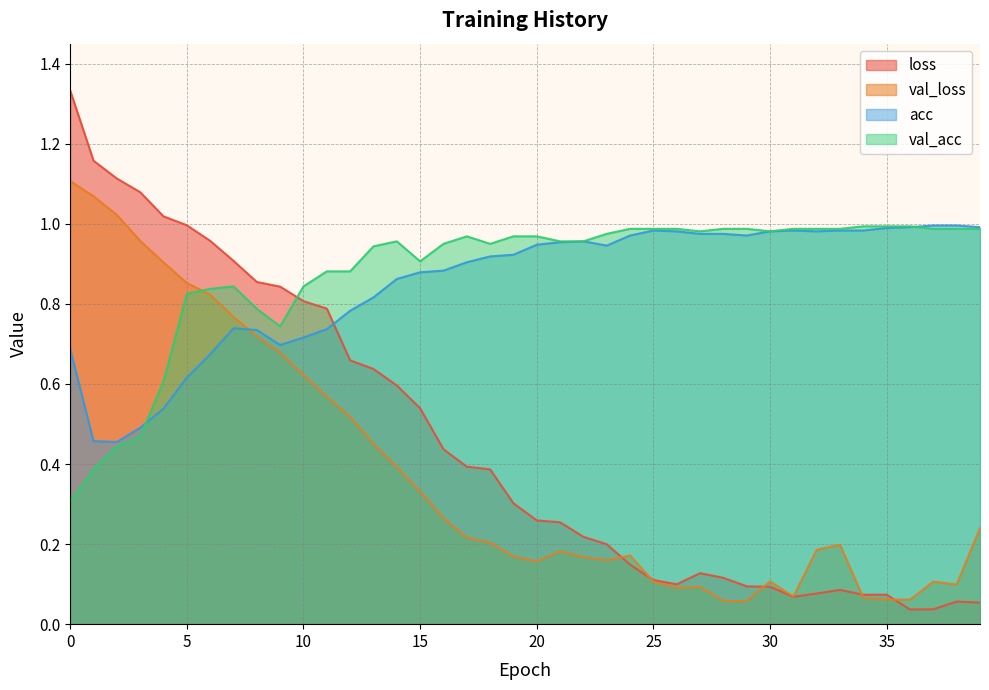

What are all the series names shown in the legend?

loss, val_loss, acc, val_acc